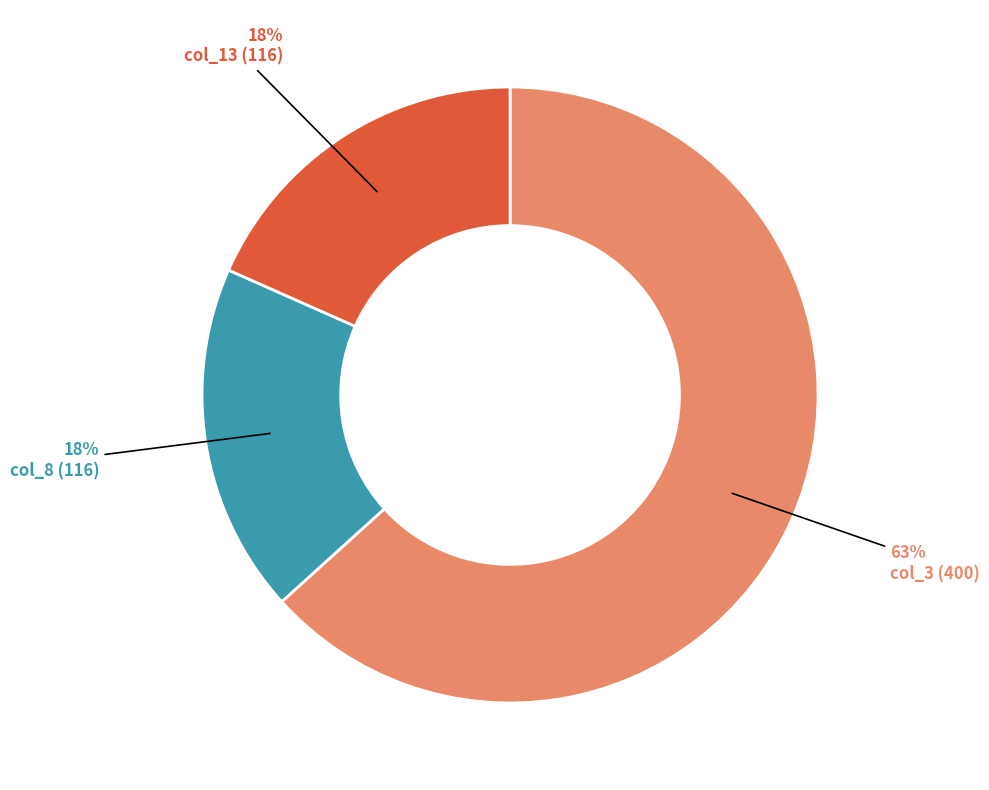

What is the majority slice?

col_3 (400)